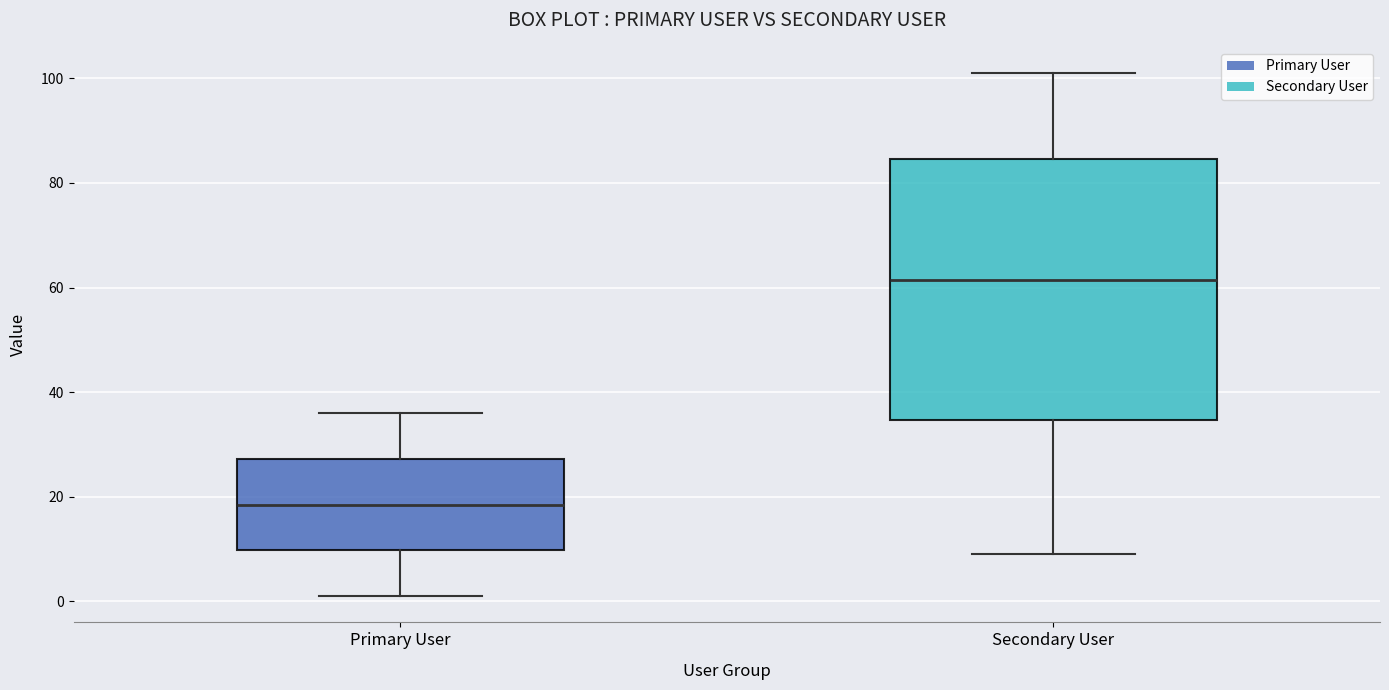

Reading left to right, read every box against the y-axis: the position of its median line, the range the box covers, and the ends of its whiskers. The values are not printed on the chart, so give them approximately, as read against the axis.

Primary User: median 18, box 10 to 28, whiskers 2 to 36
Secondary User: median 62, box 34 to 84, whiskers 10 to 102